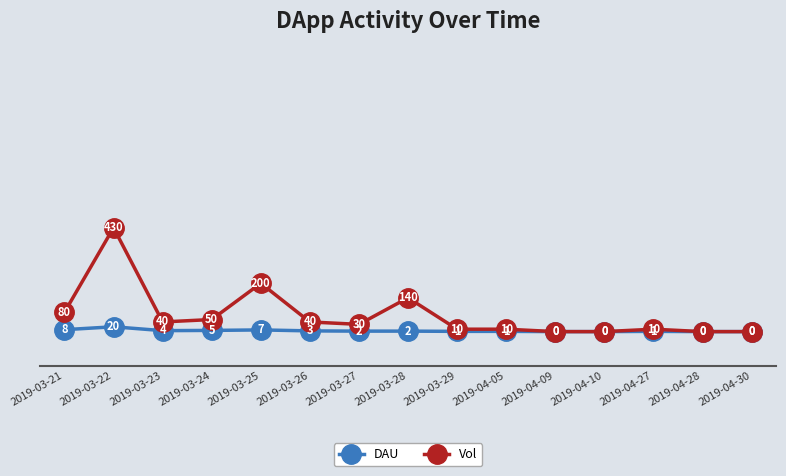

What is the difference between the second highest and second lowest values in the DAU series?

8